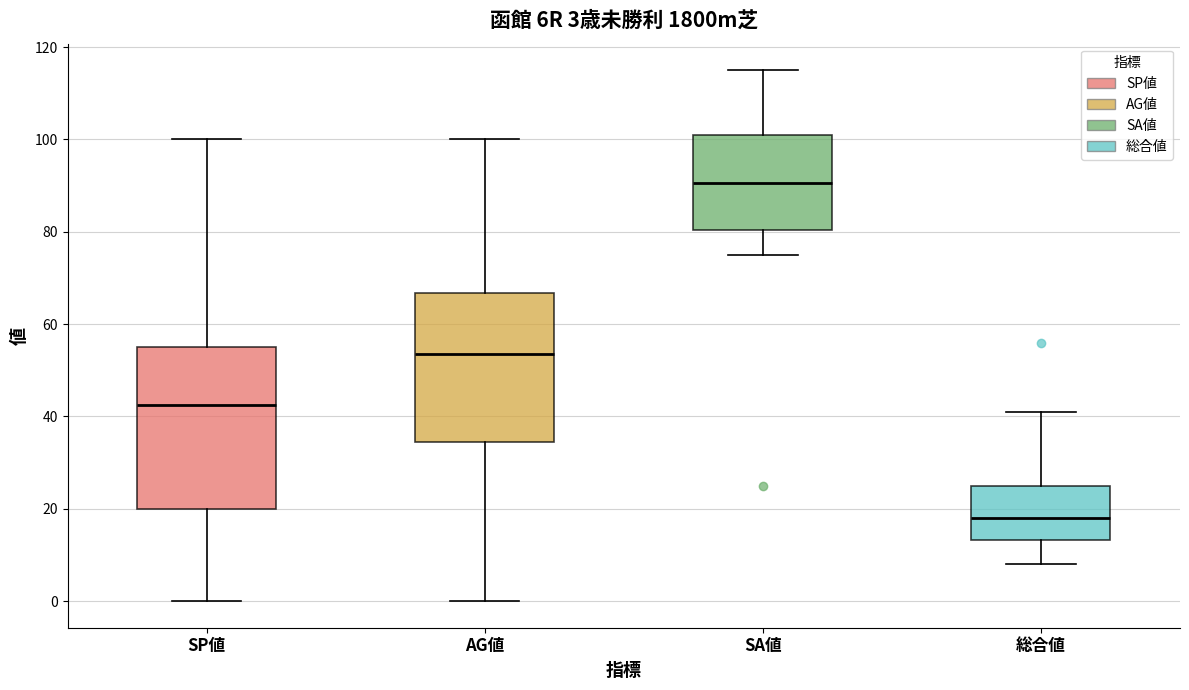

Which box has the lowest median line?

総合値